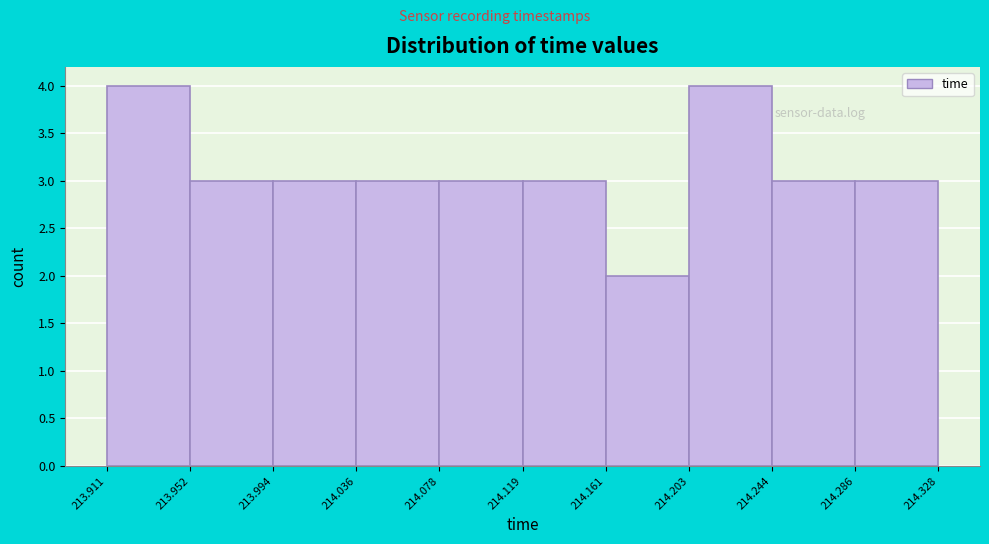

How tall is the bar that spans 214.119 to 214.161 on the x-axis? The values are not printed on the chart, so give them approximately, as read against the axis.

3